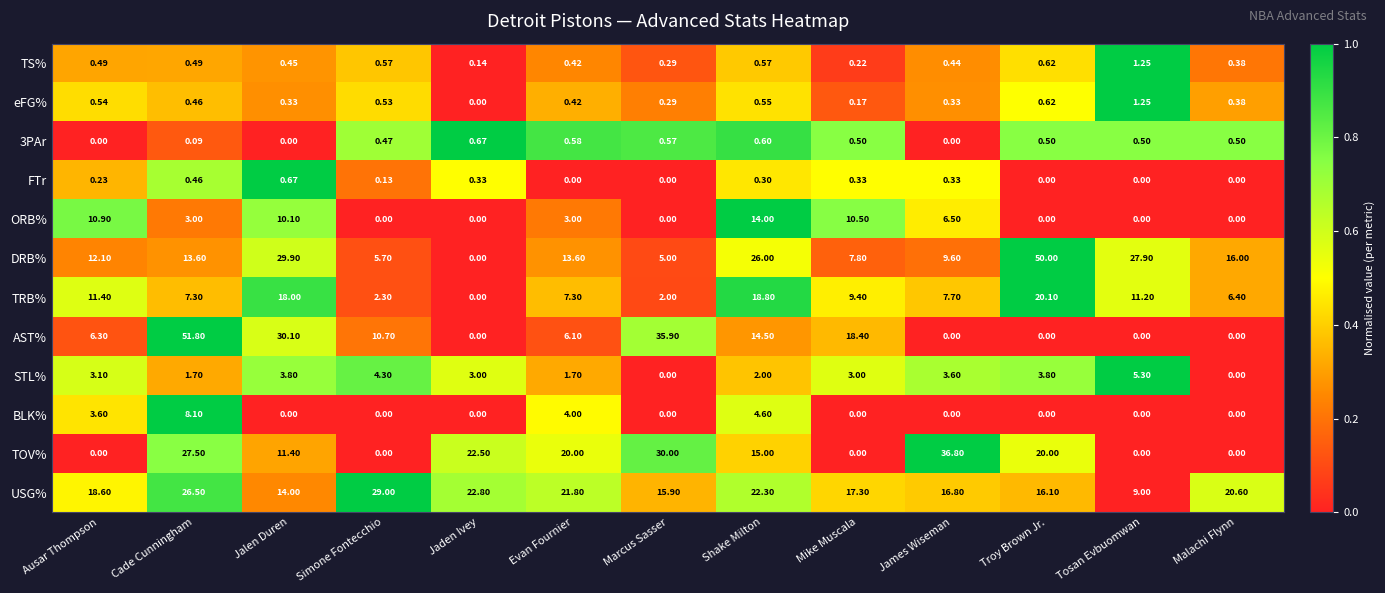

At how many categories does at least one series exceed 0?

13